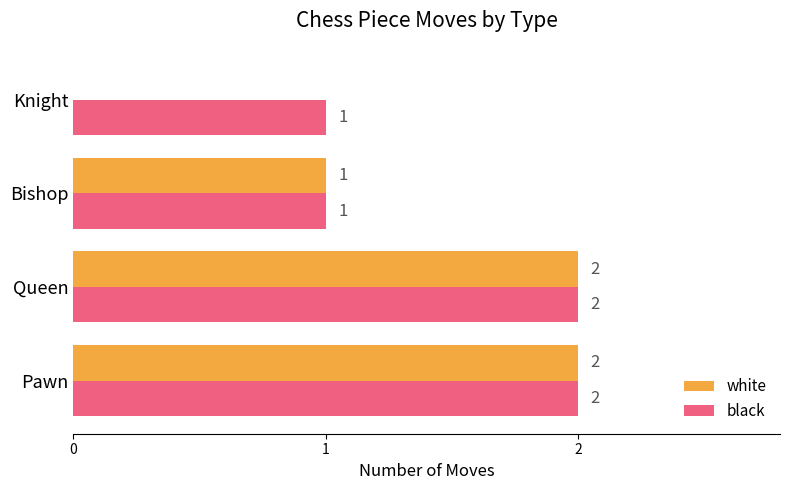

How many white values are between 1 and 2?

3